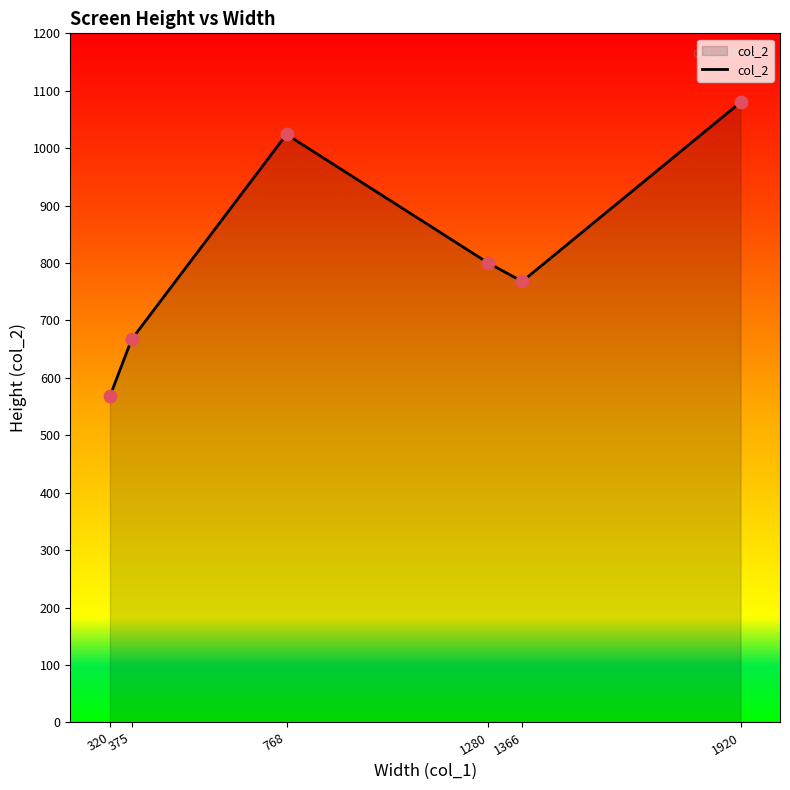

What is the change in value from 320 to 375?

+99